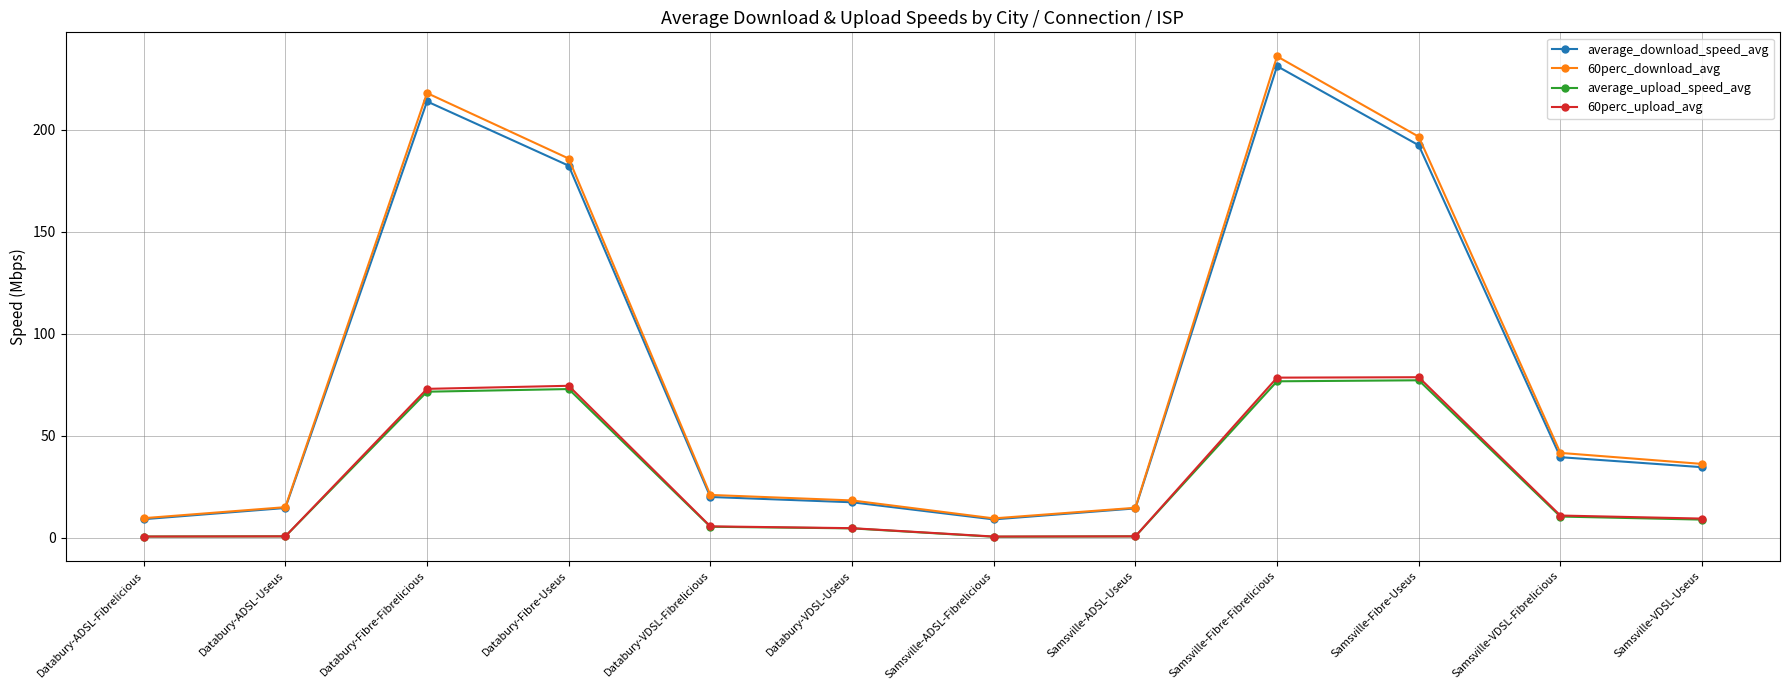

True or false: 60perc_download_avg and 60perc_upload_avg intersect in this chart.

False